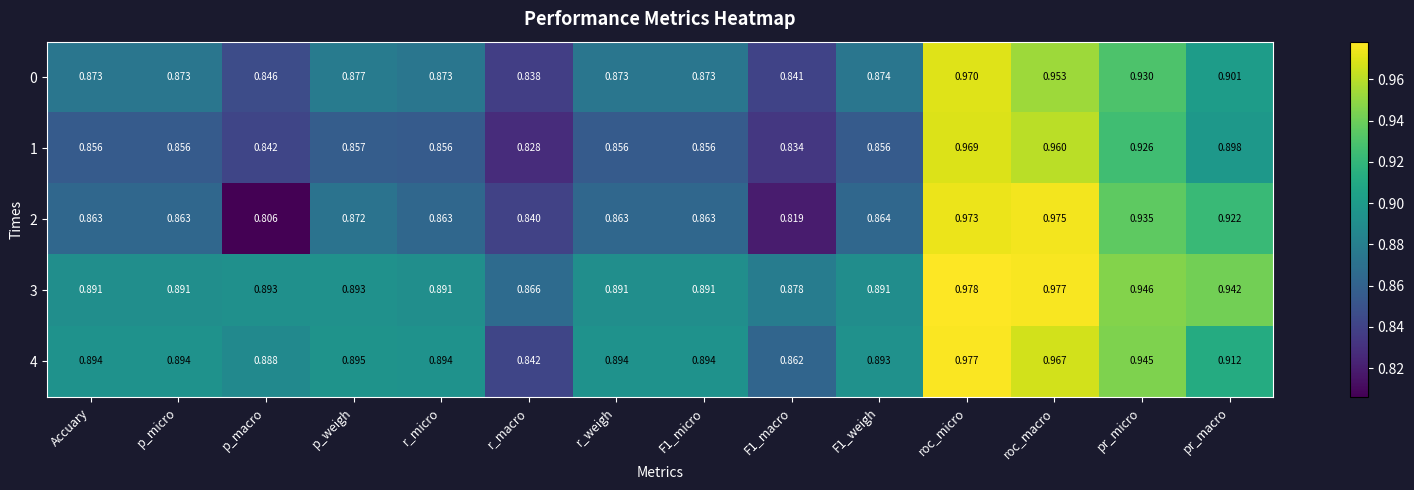

Rank the series at pr_micro from lowest to highest value.

1, 0, 2, 4, 3